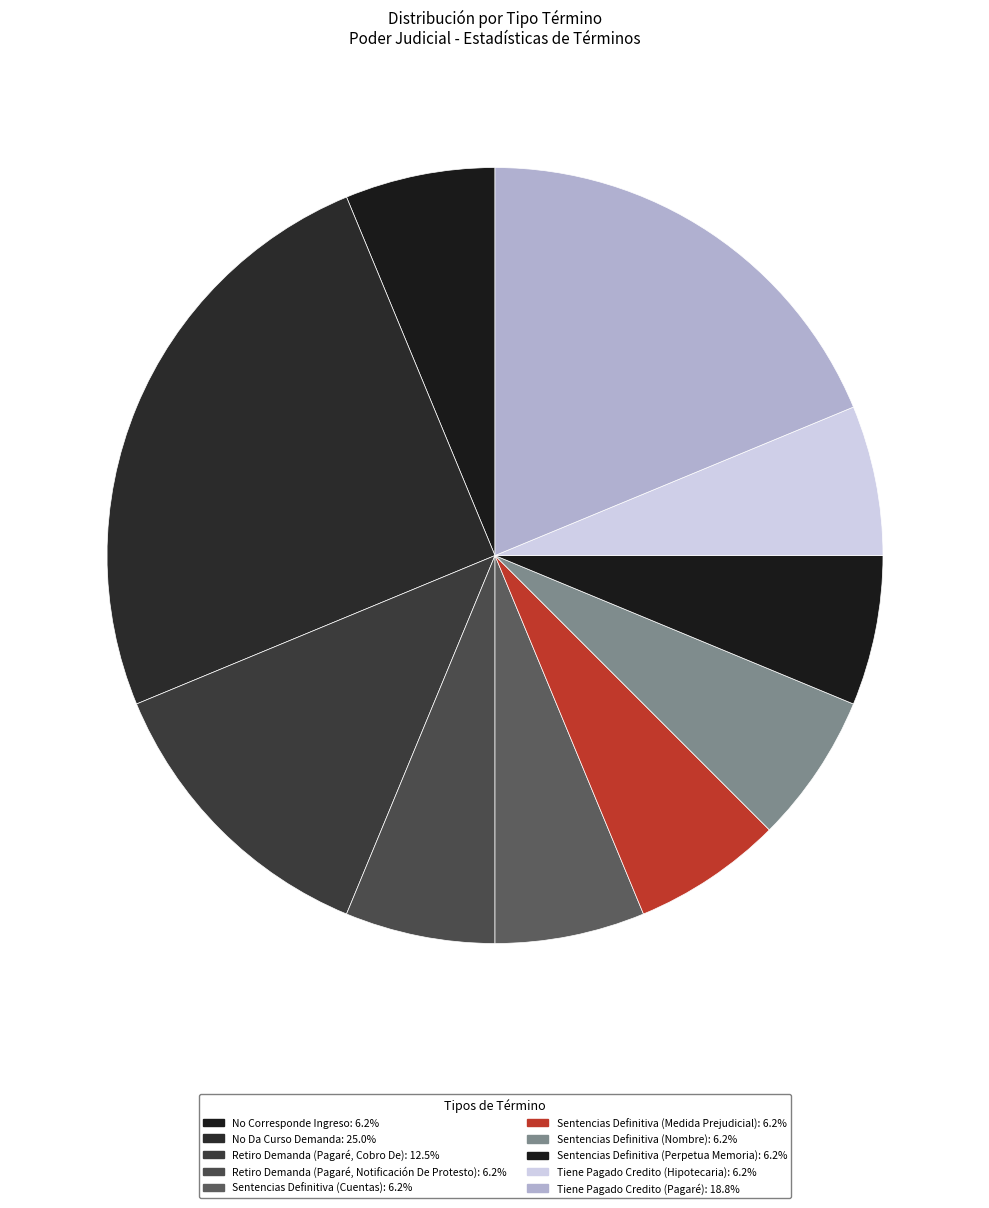

Is there a majority slice in this chart?

No